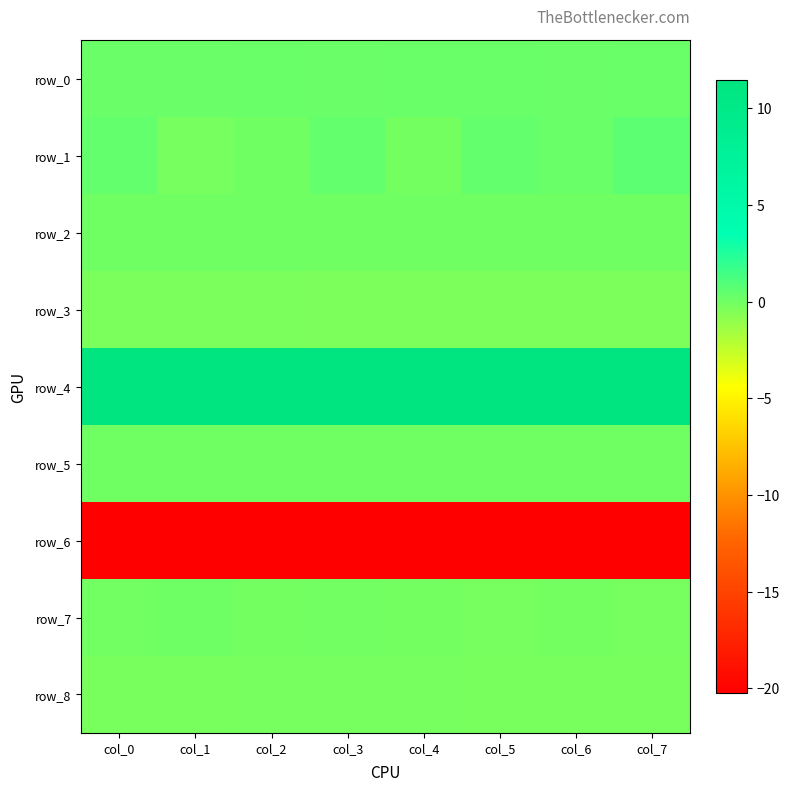

What is the difference between the highest and lowest values at col_2?

31.5